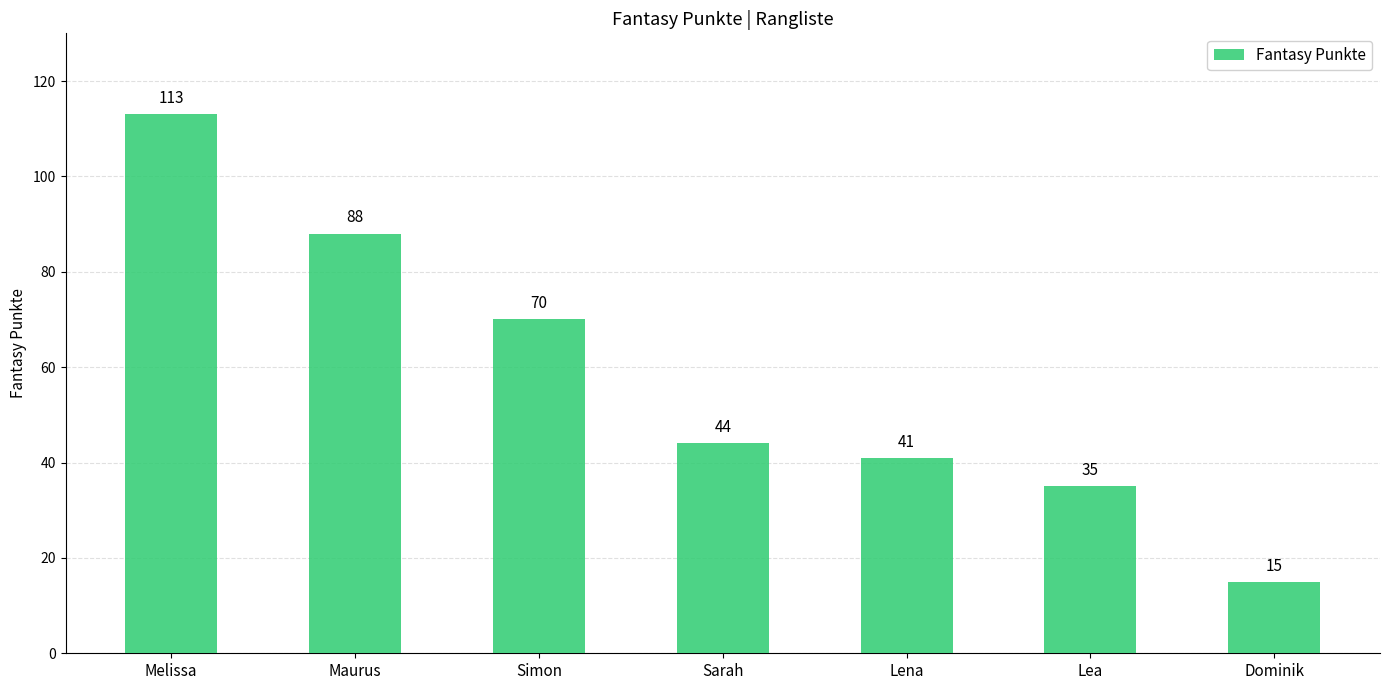

True or false: the data shows 97 at Simon.

False